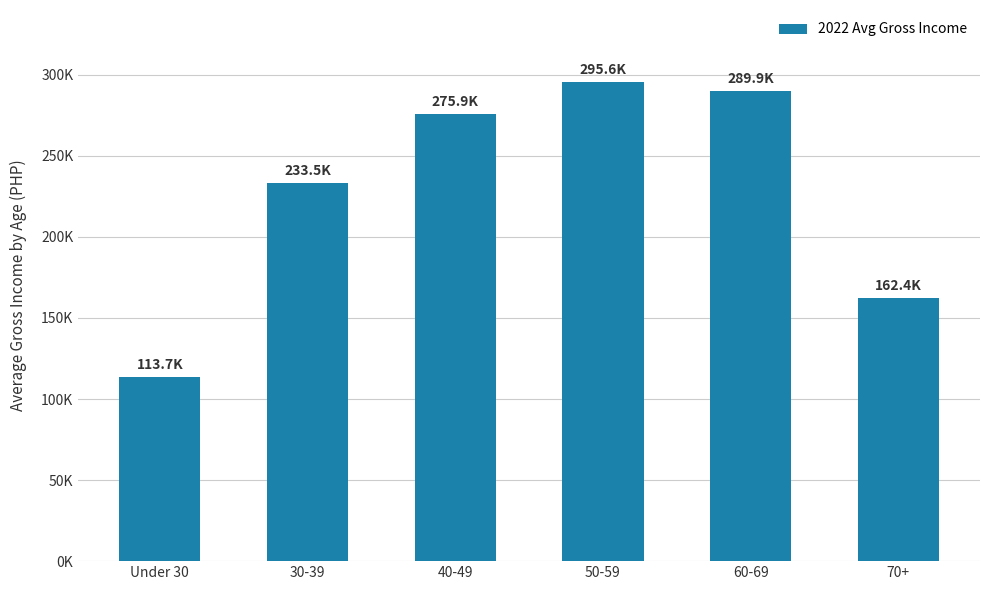

Reading right to left, transcribe all the data shown in this chart.

162439.1	289897.7	295618.1	275917.4	233452.8	113672.5